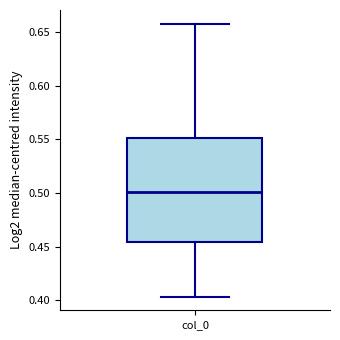

Where is the lower edge of the box for col_0 on the y-axis? The values are not printed on the chart, so give them approximately, as read against the axis.

0.455